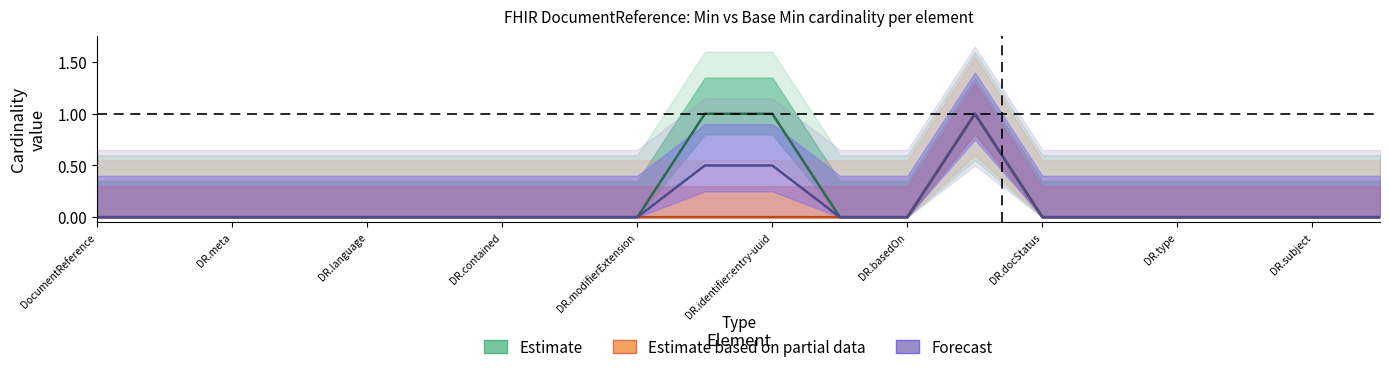

Reading right to left, transcribe all the data shown in this chart.

Estimate: 0.0	0.0	0.0	0.0	0.0	0.0	1.0	0.0	0.0	1.0	1.0	0.0	0.0	0.0	0.0	0.0	0.0	0.0	0.0	0.0
Estimate based on partial data: 0.0	0.0	0.0	0.0	0.0	0.0	1.0	0.0	0.0	0.0	0.0	0.0	0.0	0.0	0.0	0.0	0.0	0.0	0.0	0.0
Forecast: 0.0	0.0	0.0	0.0	0.0	0.0	1.0	0.0	0.0	0.5	0.5	0.0	0.0	0.0	0.0	0.0	0.0	0.0	0.0	0.0